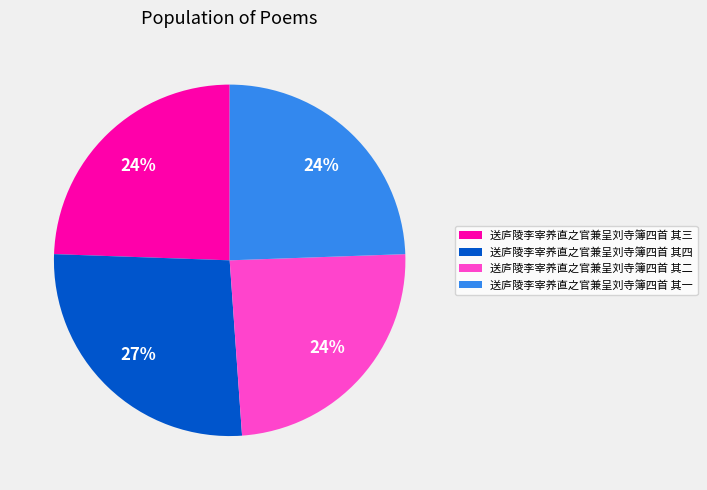

What percentage is the 送庐陵李宰养直之官兼呈刘寺簿四首 其一 slice, to the nearest percent?

24%